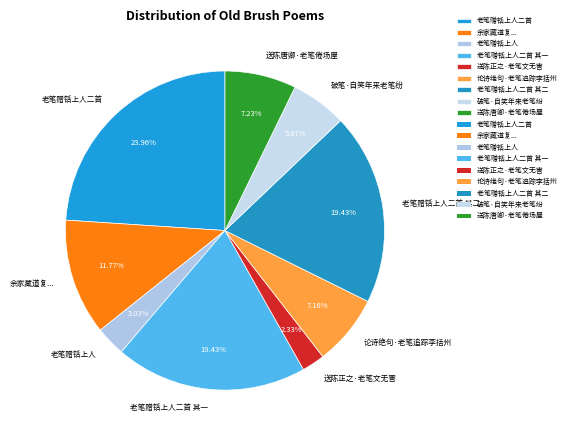

To the nearest percent, what is the difference between the largest and smallest slice percentages?

22%